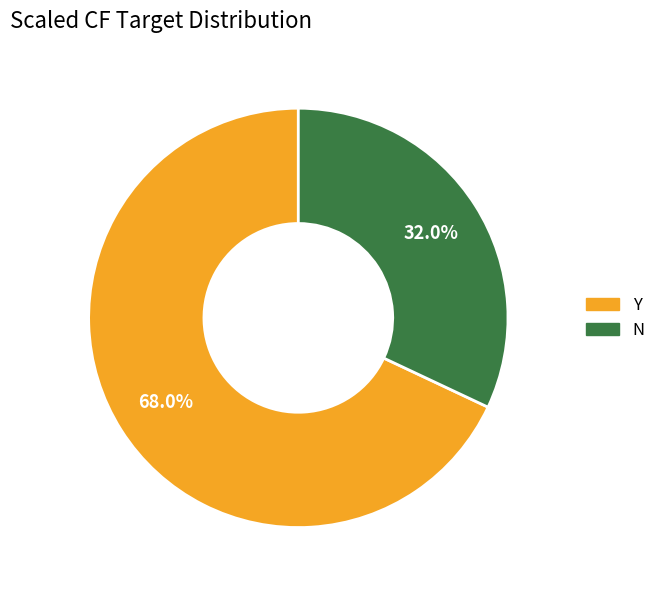

To the nearest percent, what is the difference between the Y and N slice percentages?

36%